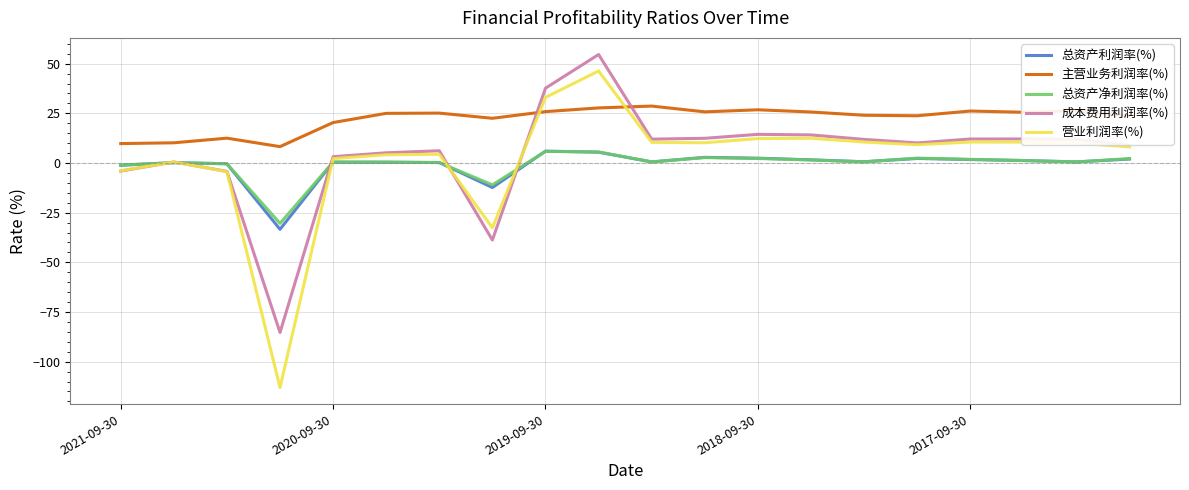

Which series ends up on top after the final intersection of 总资产利润率(%) and 营业利润率(%)?

营业利润率(%)